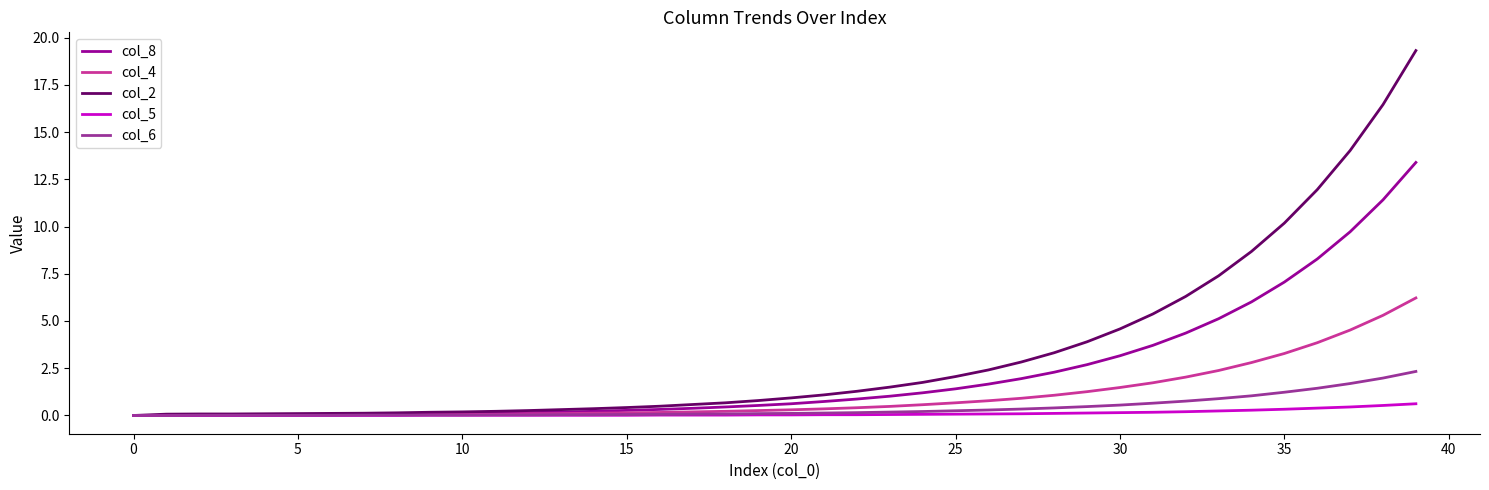

Which series has the largest range (max minus min)?

col_2